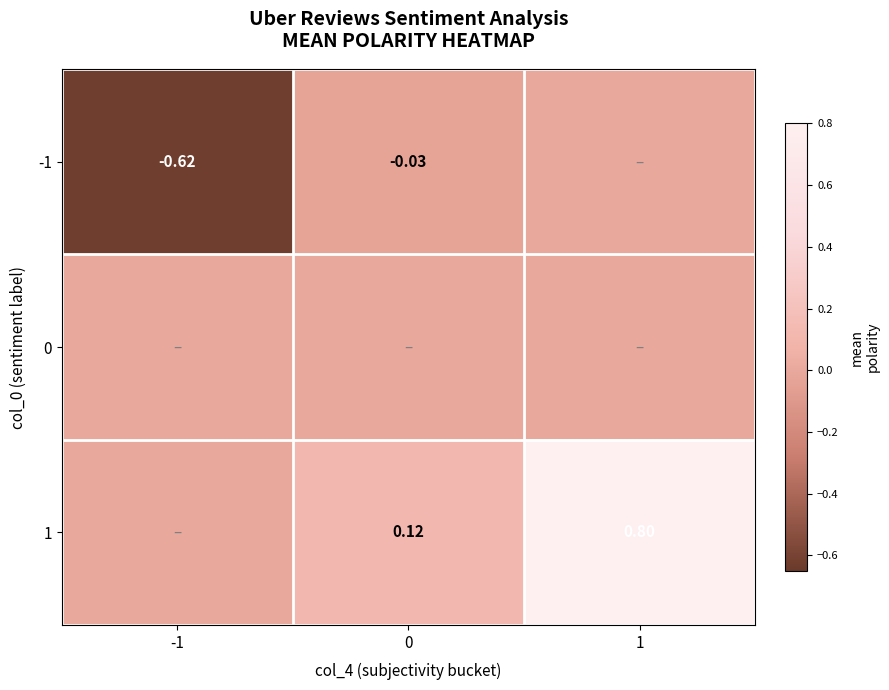

Which category has the lowest value across all series?

-1